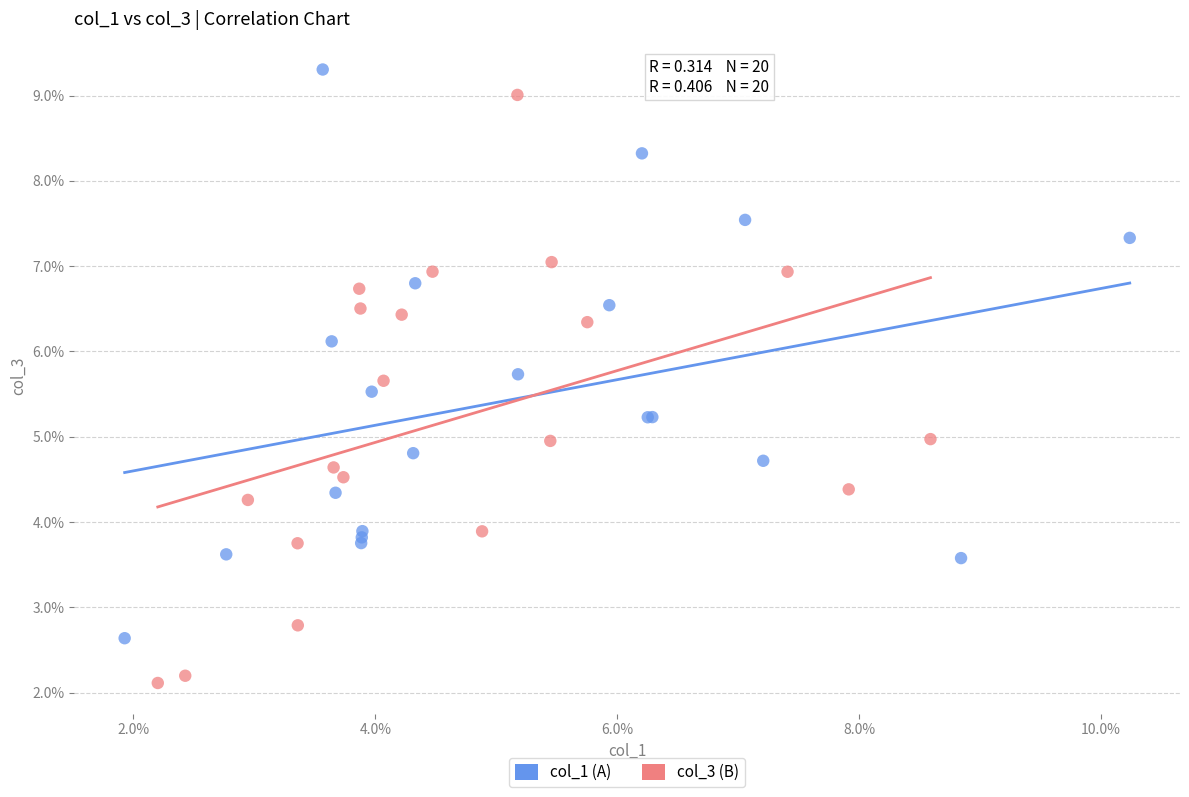

What are all the series names shown in the legend?

col_1 (A), col_3 (B)